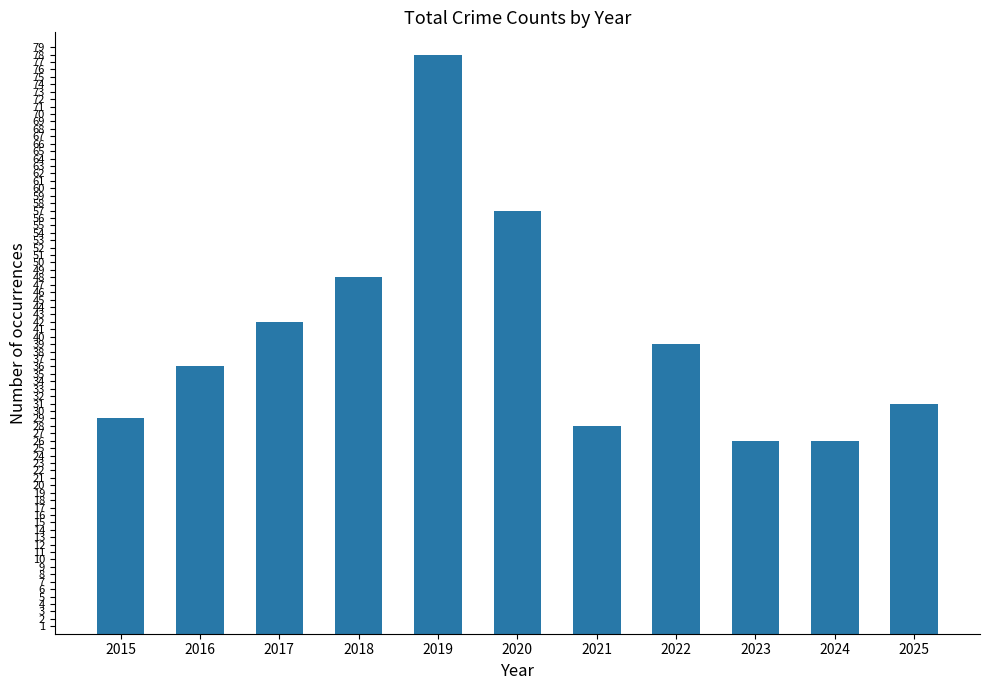

The value at 2019 is 110. True or false?

False